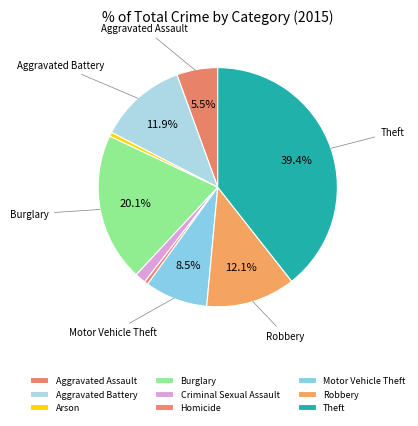

How many segments does this pie chart have?

9